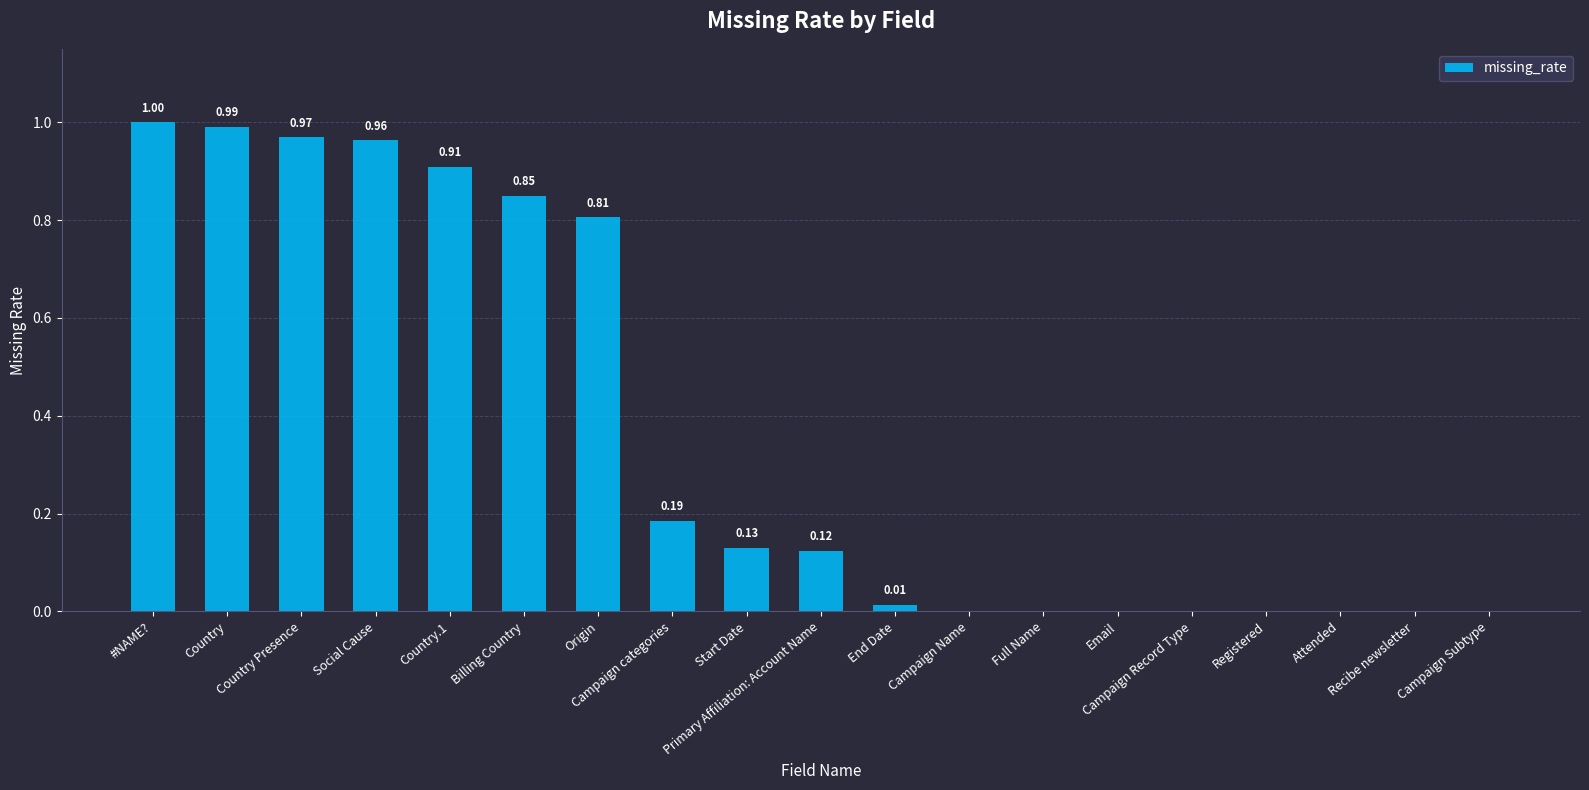

What is the sum of all values?

6.9